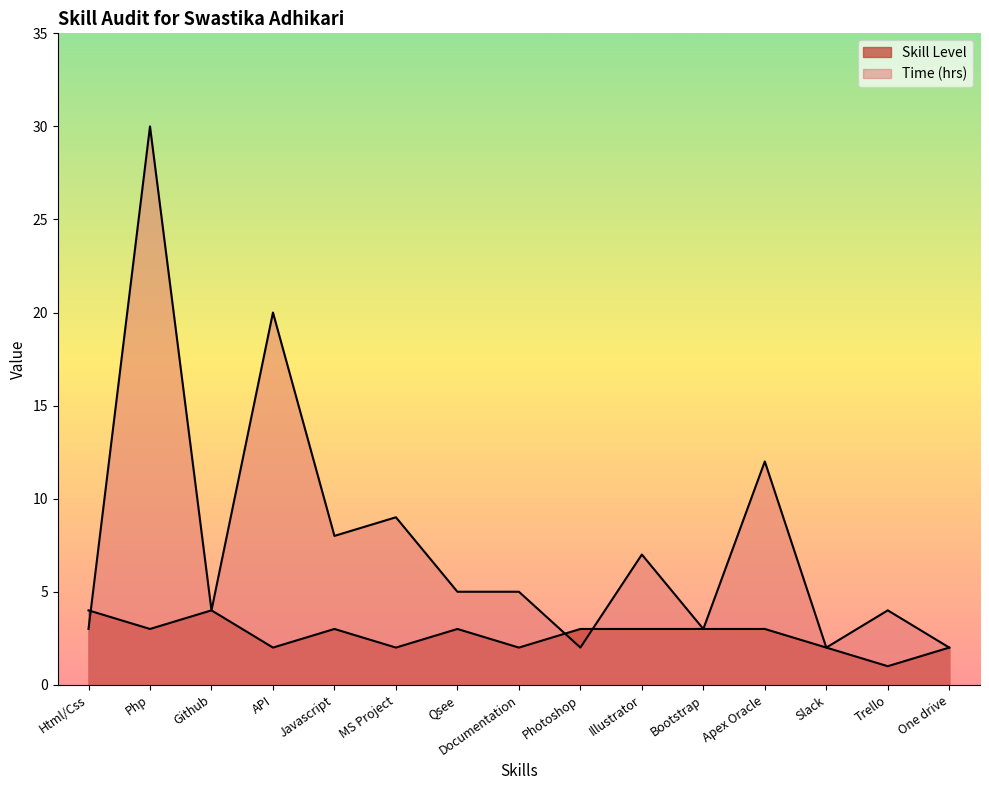

Which series ends up on top after the final intersection of Skill Level and Time (hrs)?

Time (hrs)